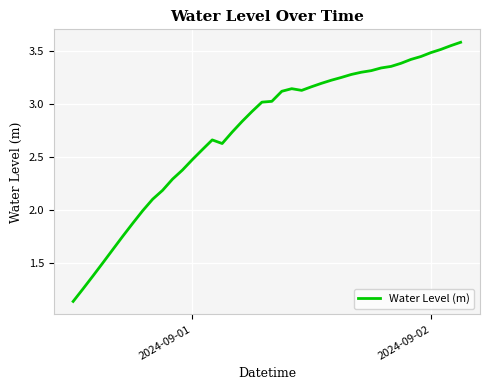

What is the sum of all values?

109.6